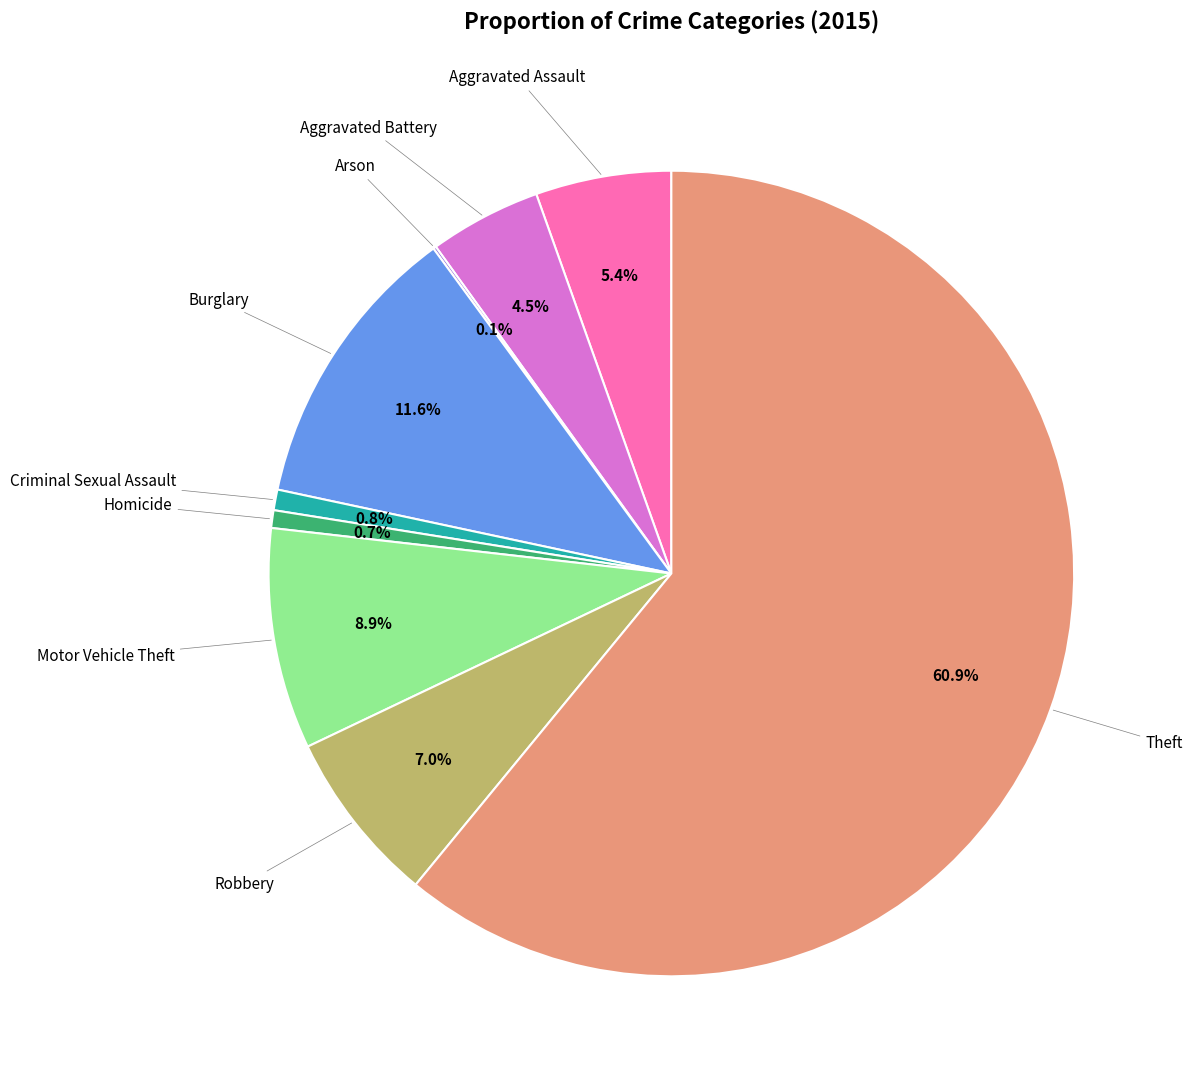

Is there a majority slice in this chart?

Yes